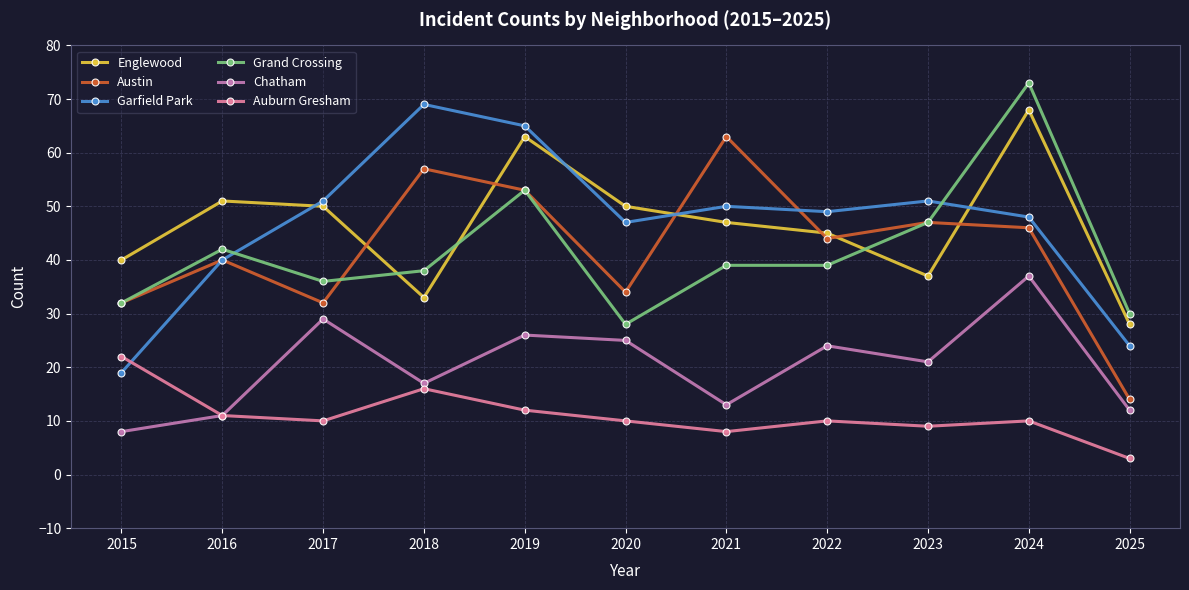

At which label does Austin reach its minimum?

2025